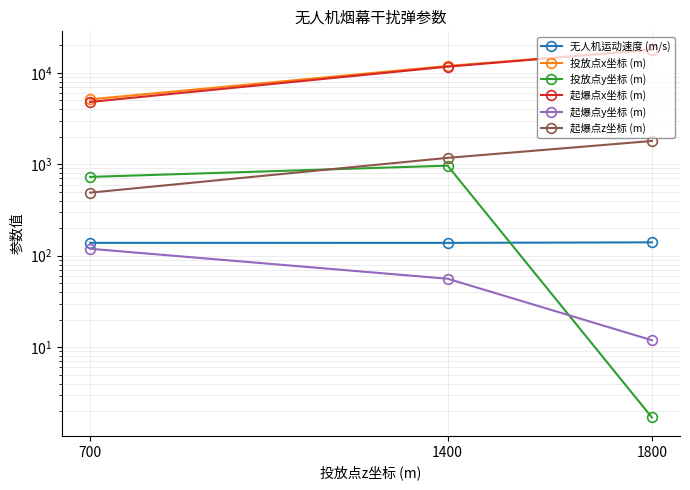

How many lines are shown in the chart?

6